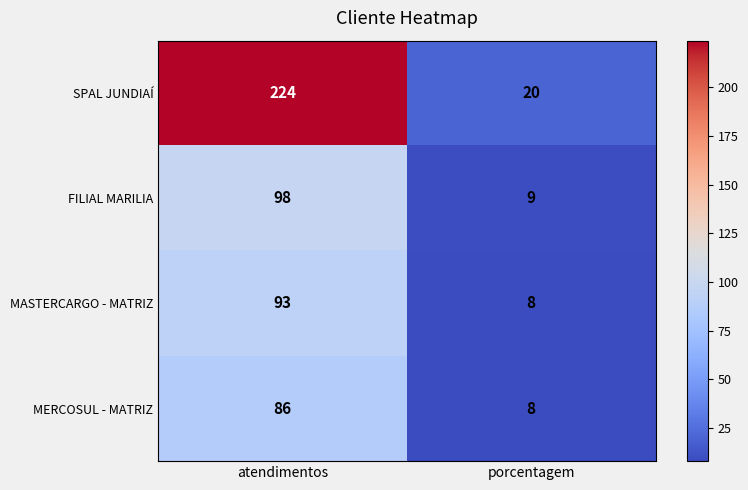

What is the sum of all MERCOSUL - MATRIZ values?

94